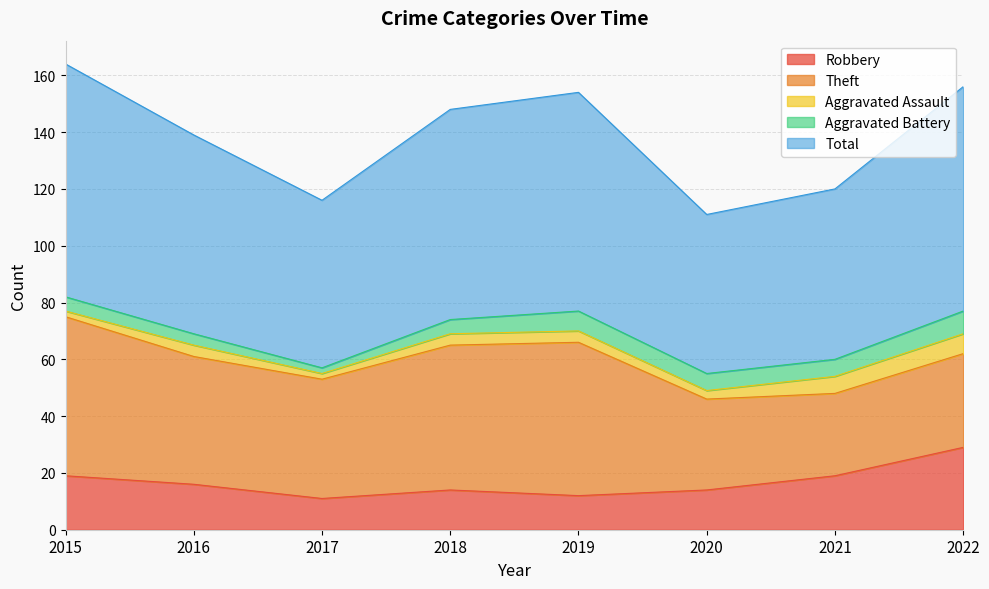

List the series in order of their peak value, highest first.

Total, Theft, Robbery, Aggravated Battery, Aggravated Assault